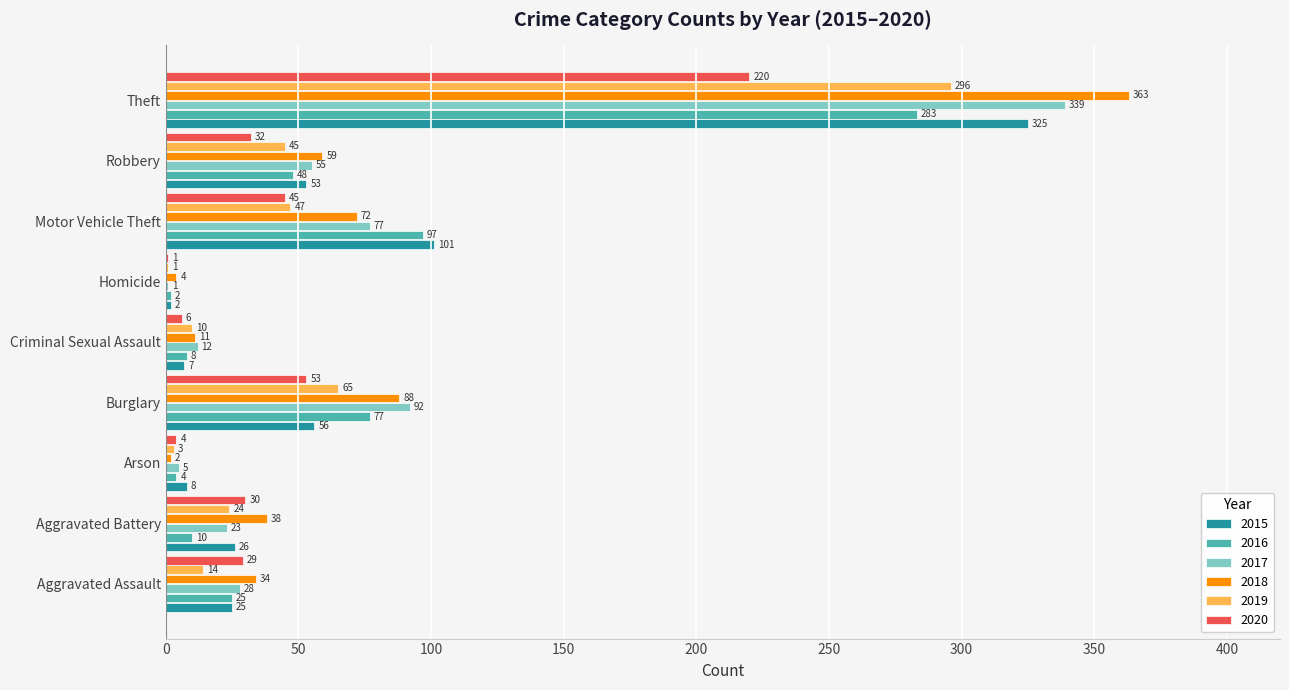

What is the sum of all 2020 values?

420